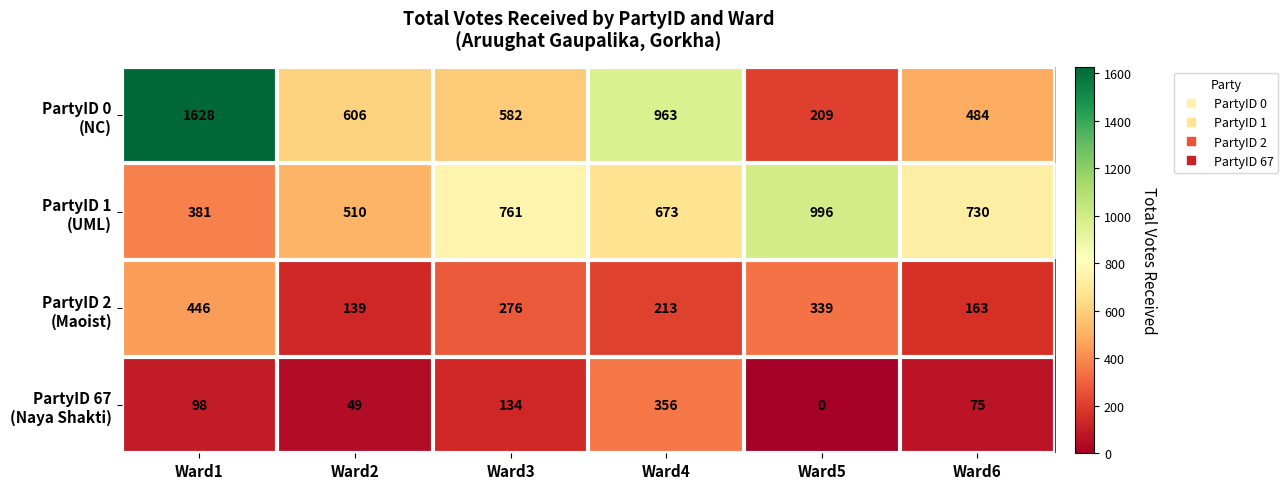

At how many categories does at least one series exceed 603?

6